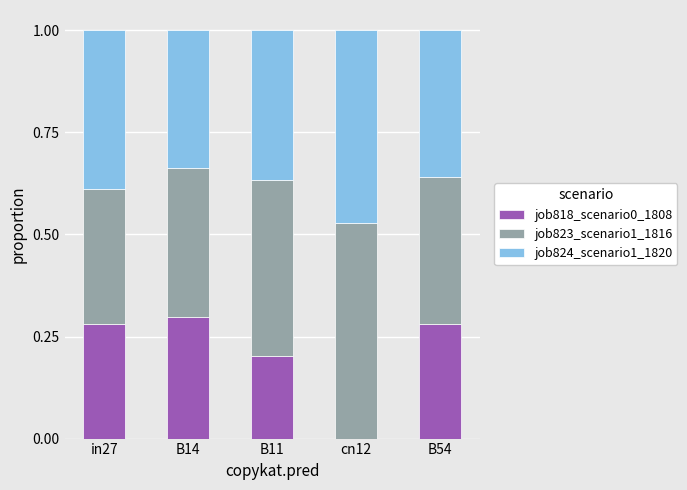

What are all the series names shown in the legend?

job818_scenario0_1808, job823_scenario1_1816, job824_scenario1_1820